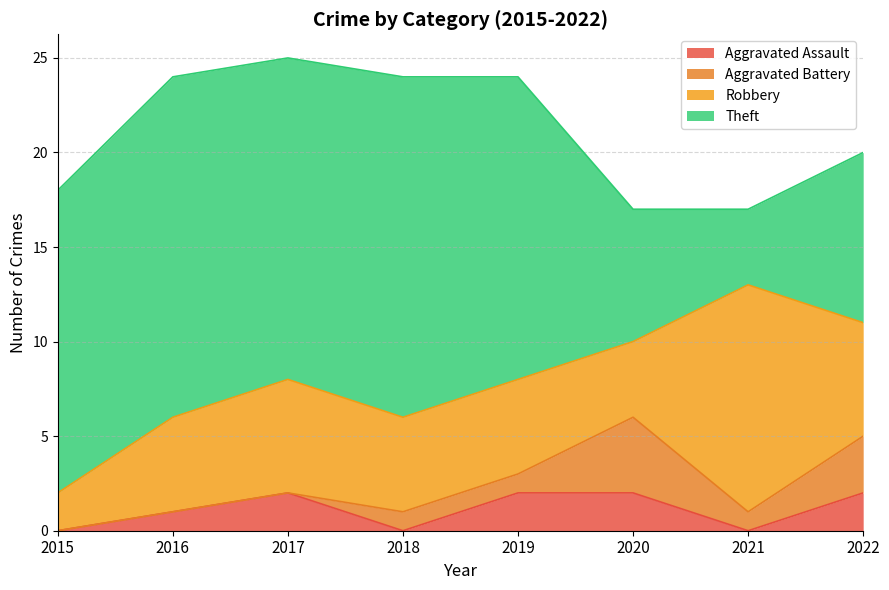

Is the value of Aggravated Battery at 2022 greater than the value of Aggravated Assault at 2020?

Yes